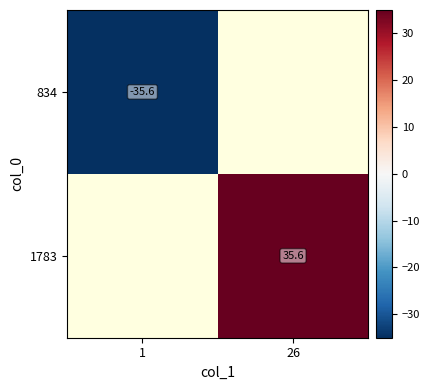

Which series has the widest spread of values?

834